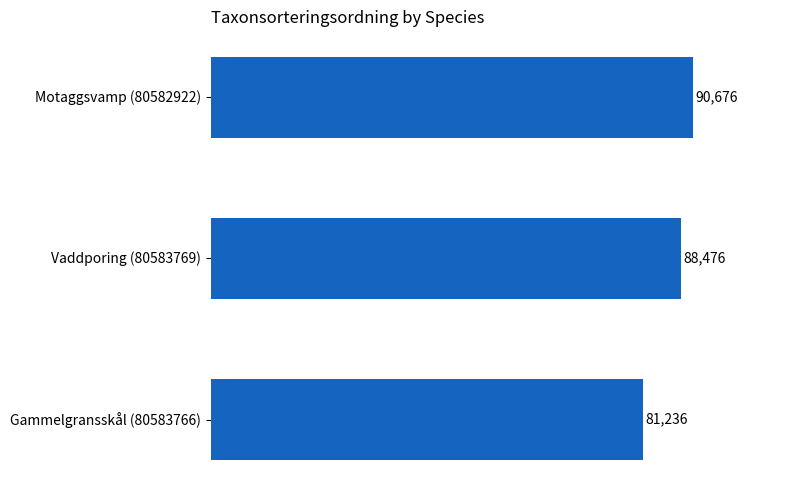

How many bars are there in total?

3